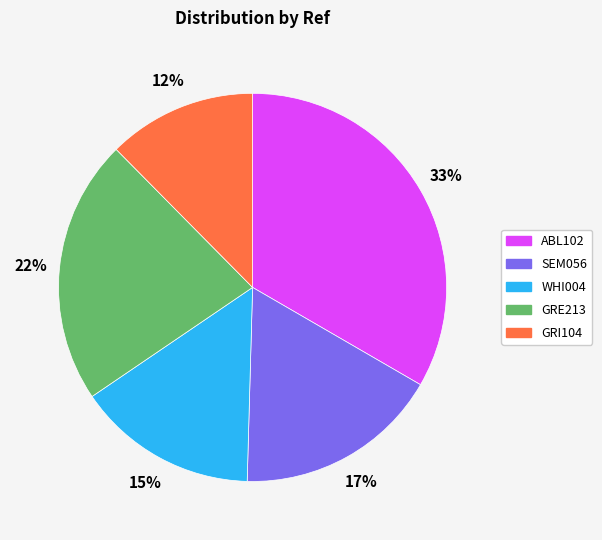

What is the ratio of the value at GRI104 to the value at WHI004?

0.8